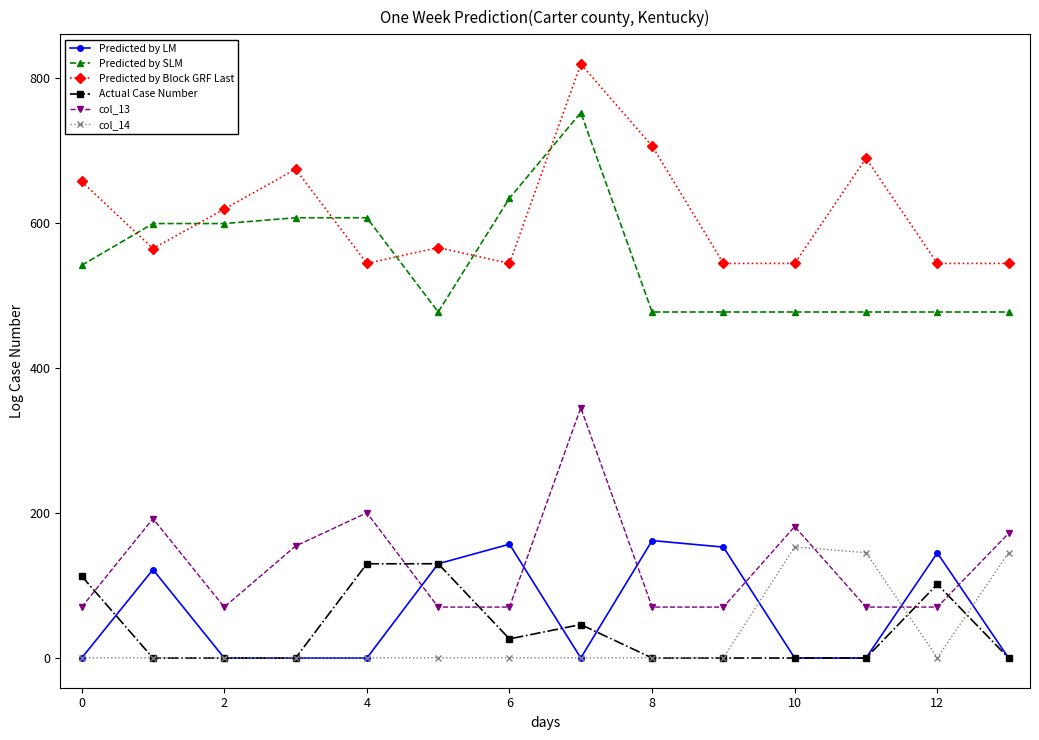

True or false: Predicted by SLM and col_13 cross at least once.

False